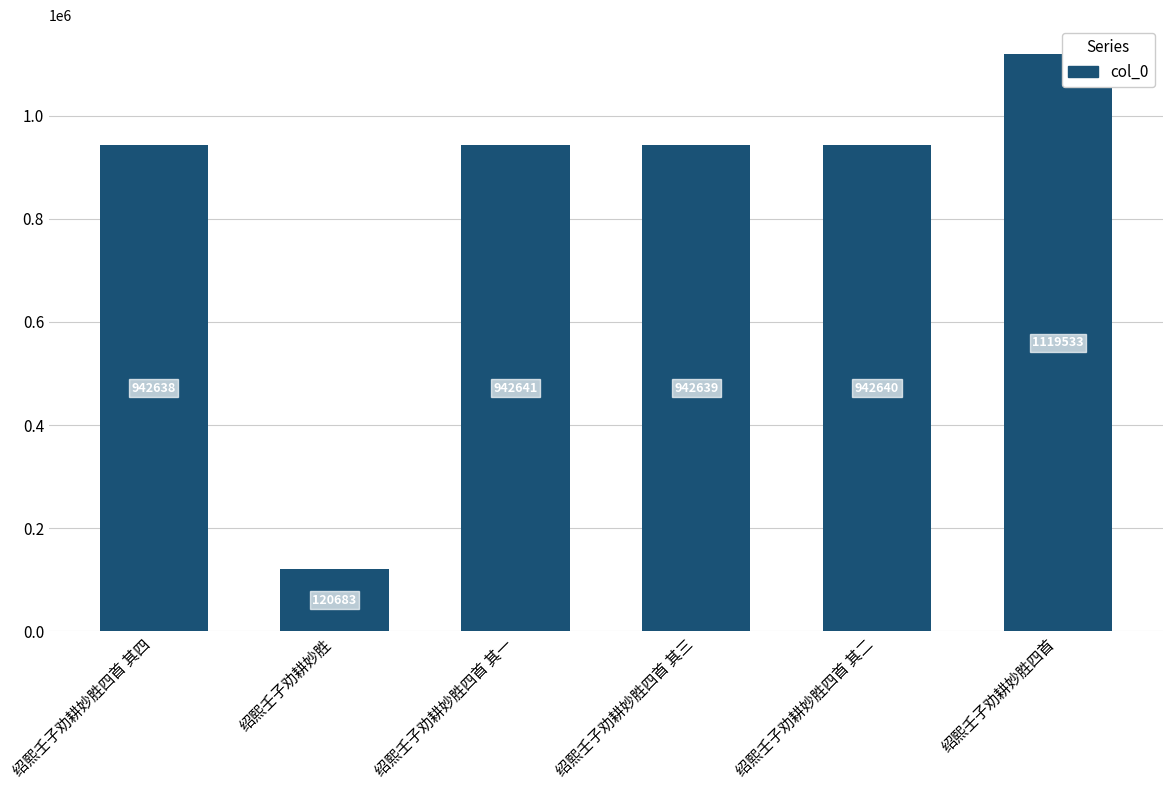

Which category has the lowest value across all series?

绍熙壬子劝耕妙胜